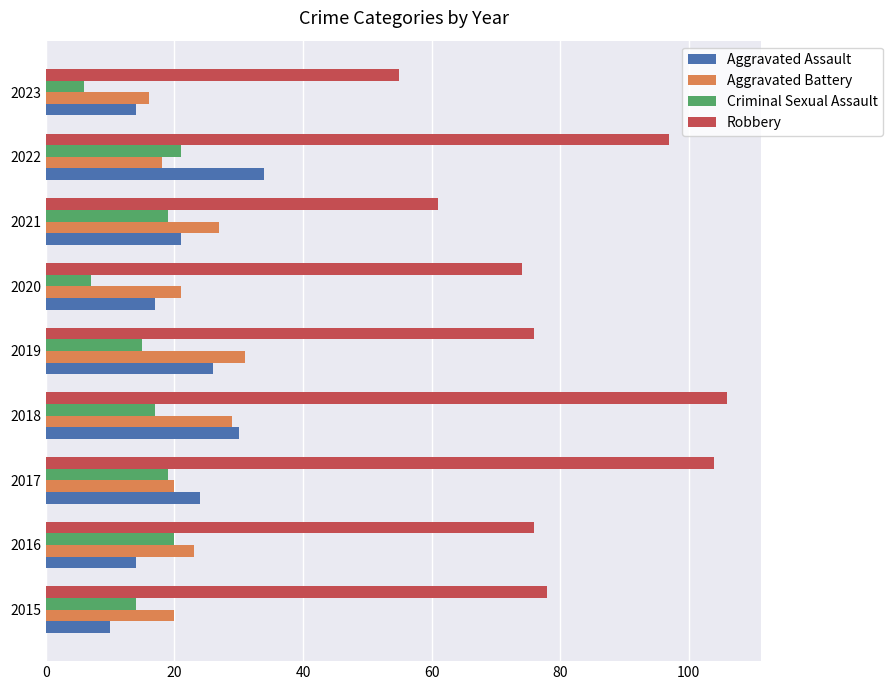

What is the total value across all series at 2016?

133